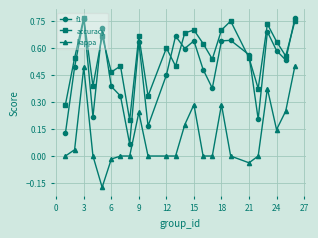

In accuracy, how many points are lower than both neighbors (excluding endpoints)?

8